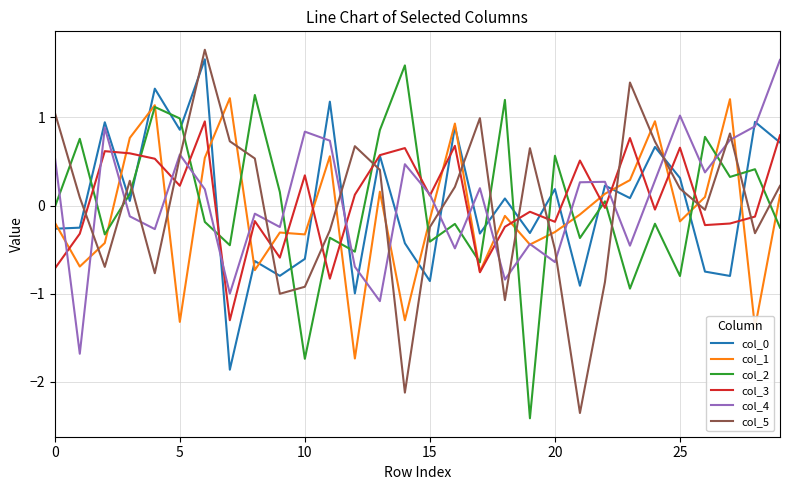

True or false: col_5 and col_0 intersect in this chart.

True